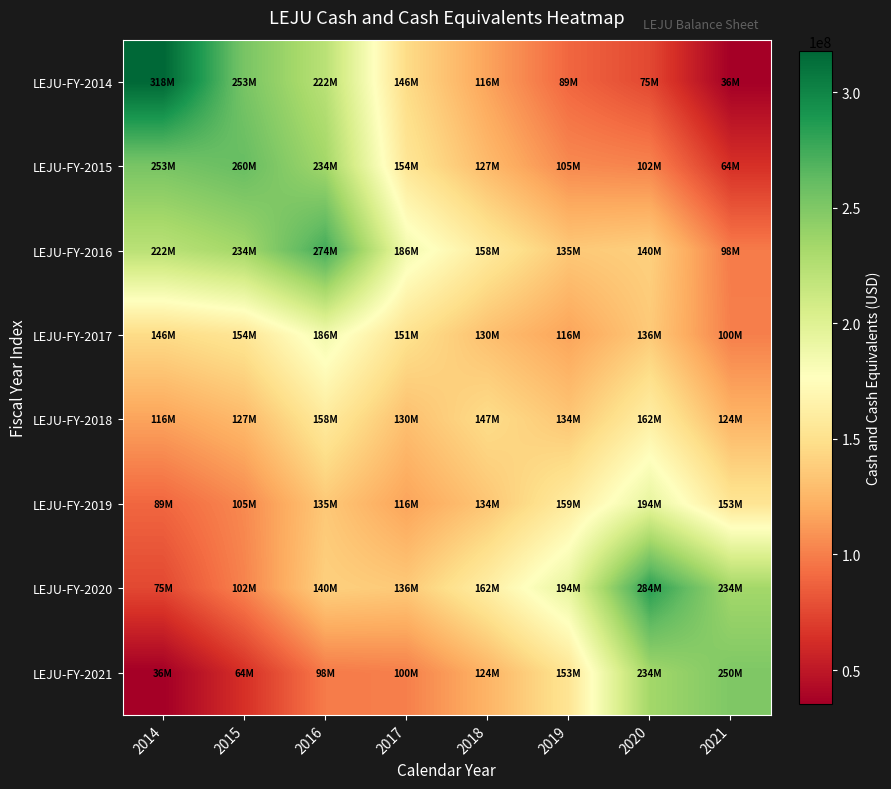

Which label corresponds to the smallest value in the chart?

2021